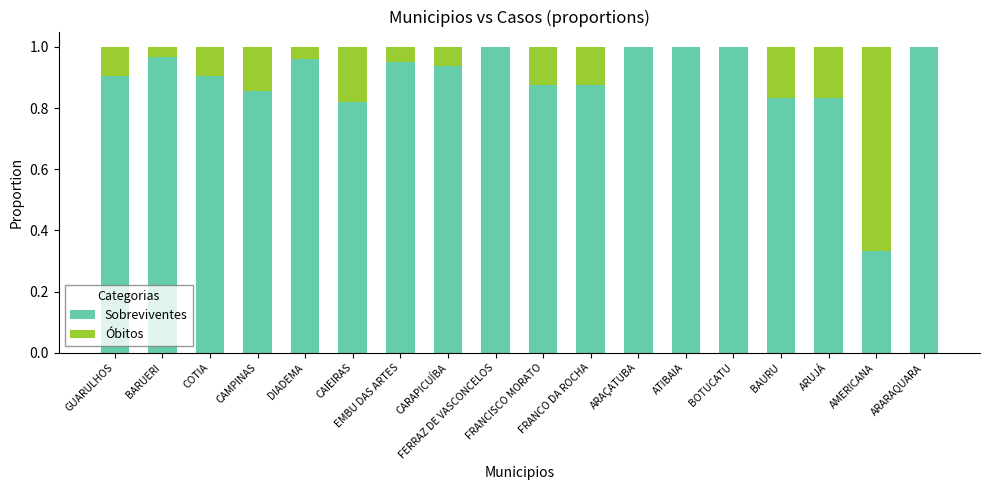

How many data points does each series have?

18